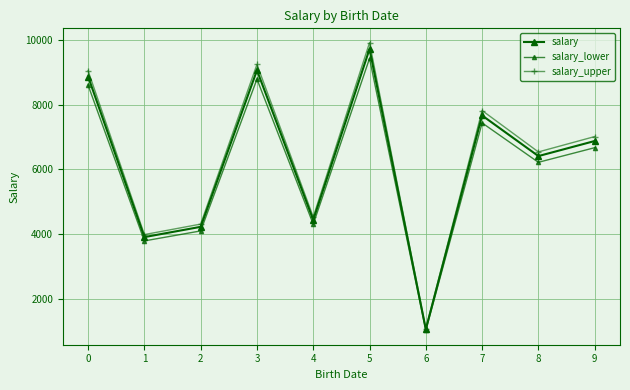

Reading right to left, transcribe all the data shown in this chart.

salary: 9=6879.0	8=6413.0	7=7669.0	6=1055.0	5=9725.0	4=4440.0	3=9066.0	2=4225.0	1=3907.0	0=8872.0
salary_lower: 9=6672.6	8=6220.6	7=7438.9	6=1023.4	5=9433.2	4=4306.8	3=8794.0	2=4098.2	1=3789.8	0=8605.8
salary_upper: 9=7016.6	8=6541.3	7=7822.4	6=1076.1	5=9919.5	4=4528.8	3=9247.3	2=4309.5	1=3985.1	0=9049.4